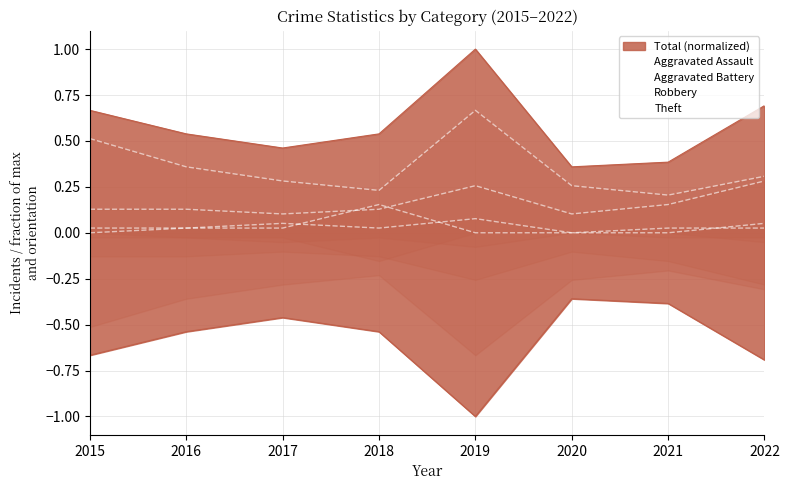

The Theft series shows 0.2 at 2019. True or false?

False